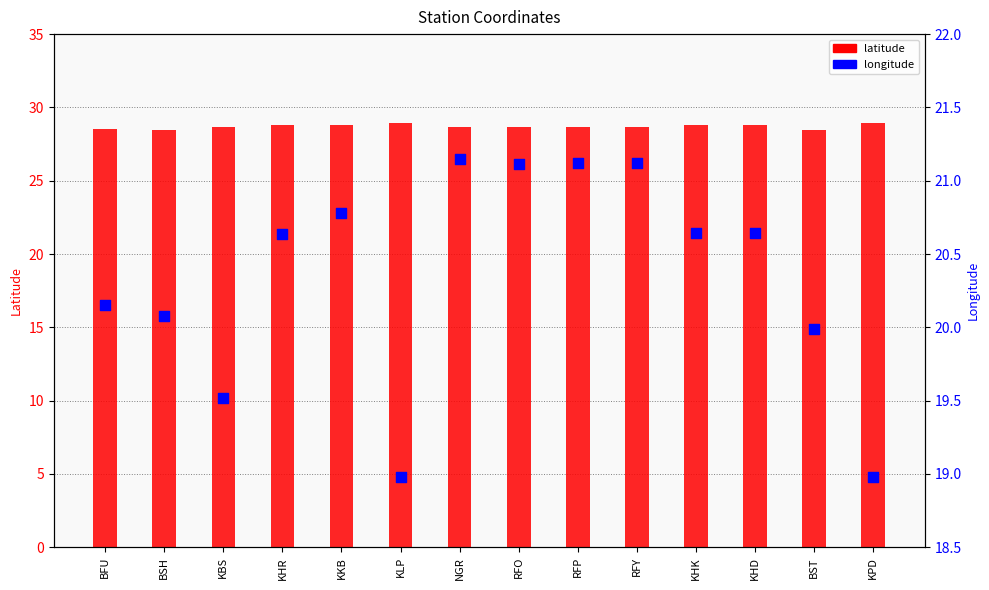

Which series has the largest total across all categories?

latitude